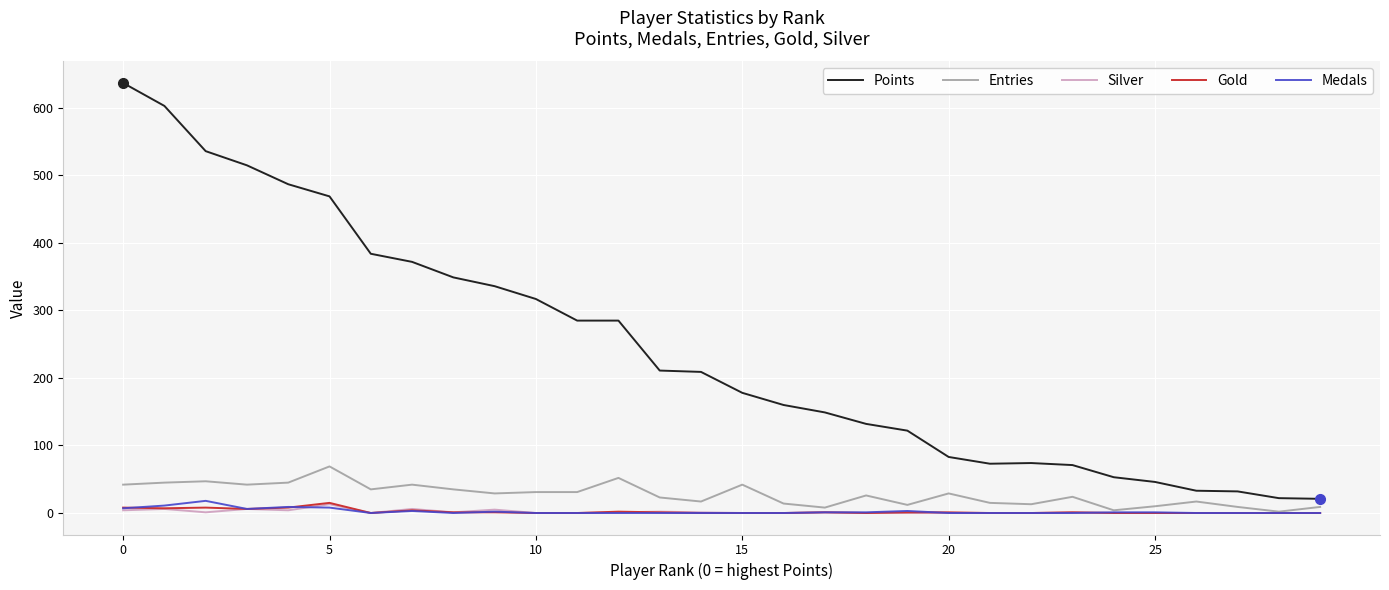

What is the maximum value for Points?

637